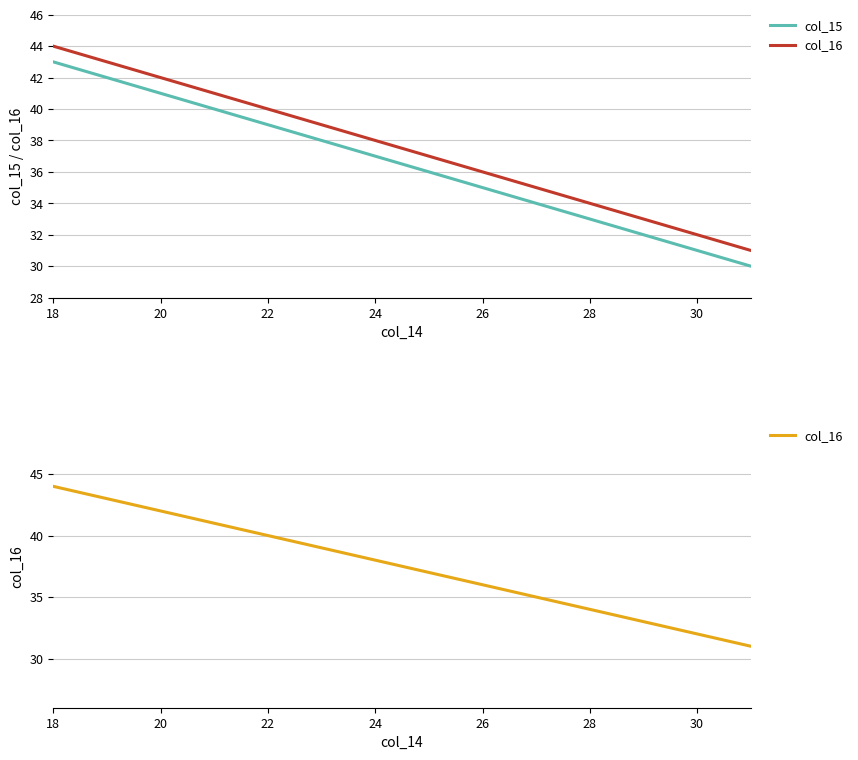

Does the chart display data point markers on the line(s)?

No